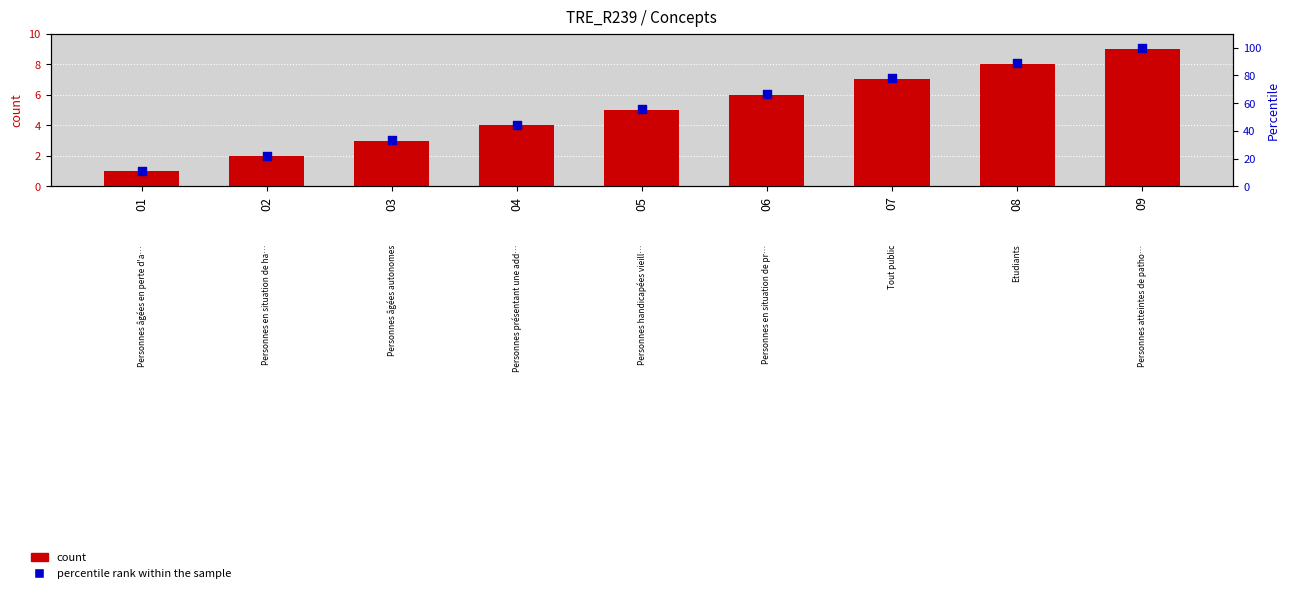

Is the value of count at 01 greater than the value of percentile rank within the sample at 02?

No